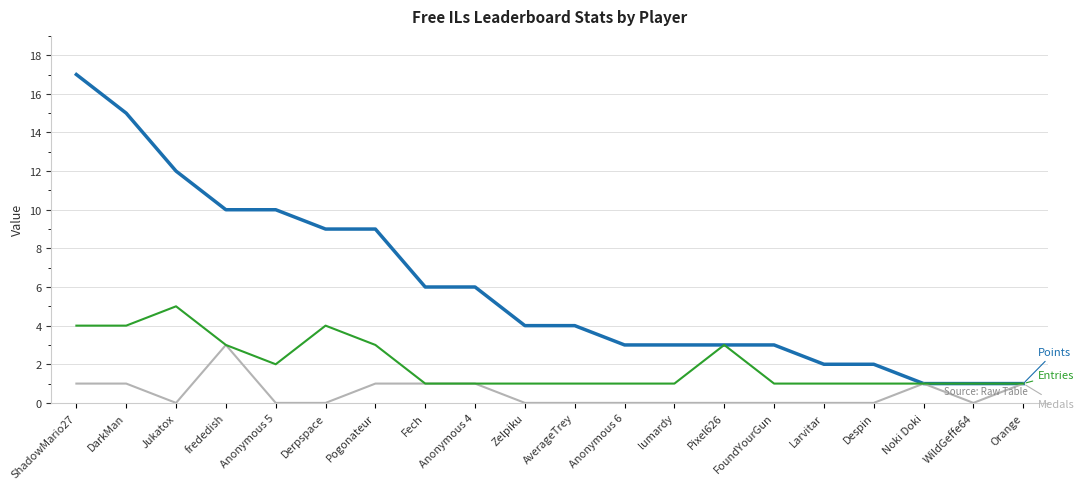

What is the maximum value shown in the chart?

17